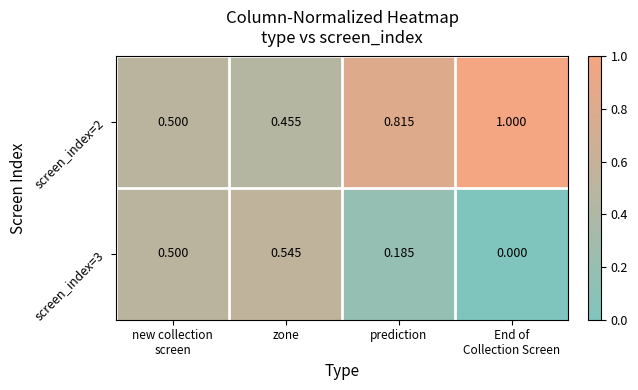

Which category has the highest value in the screen_index=3 series?

zone